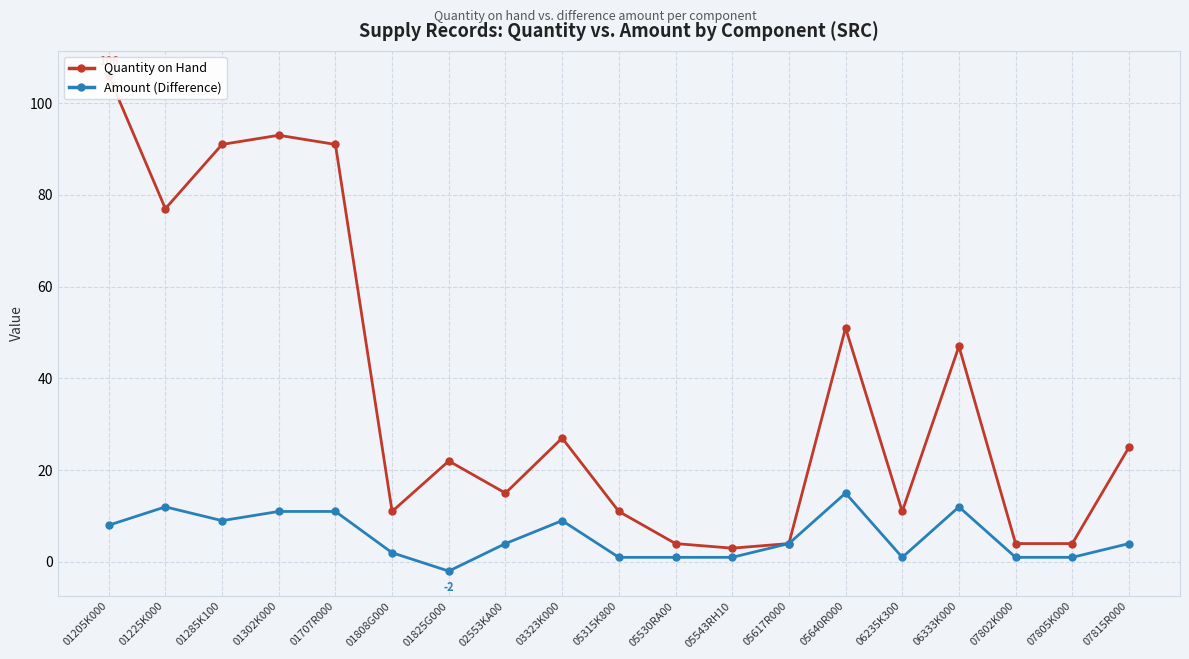

How many data points does each series have?

19